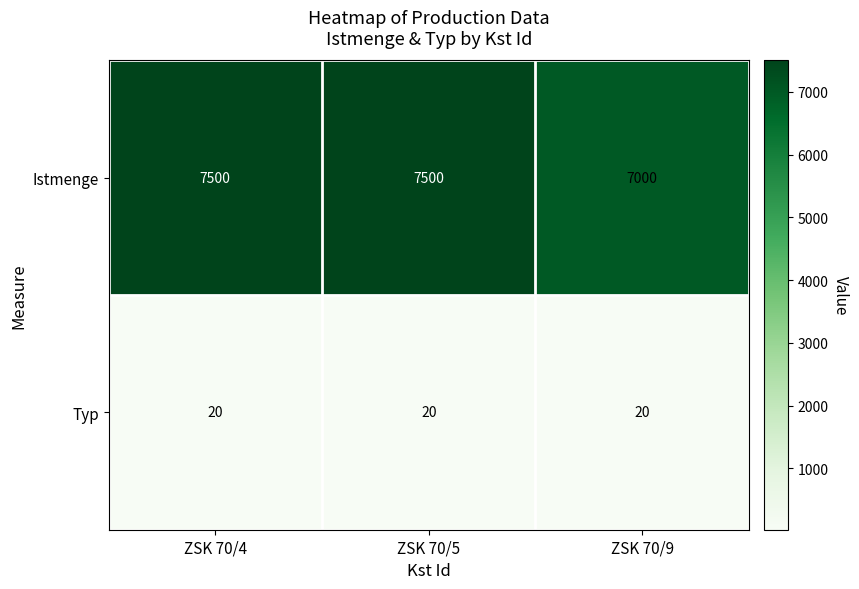

Which series changed the most between ZSK 70/5 and ZSK 70/9?

Istmenge